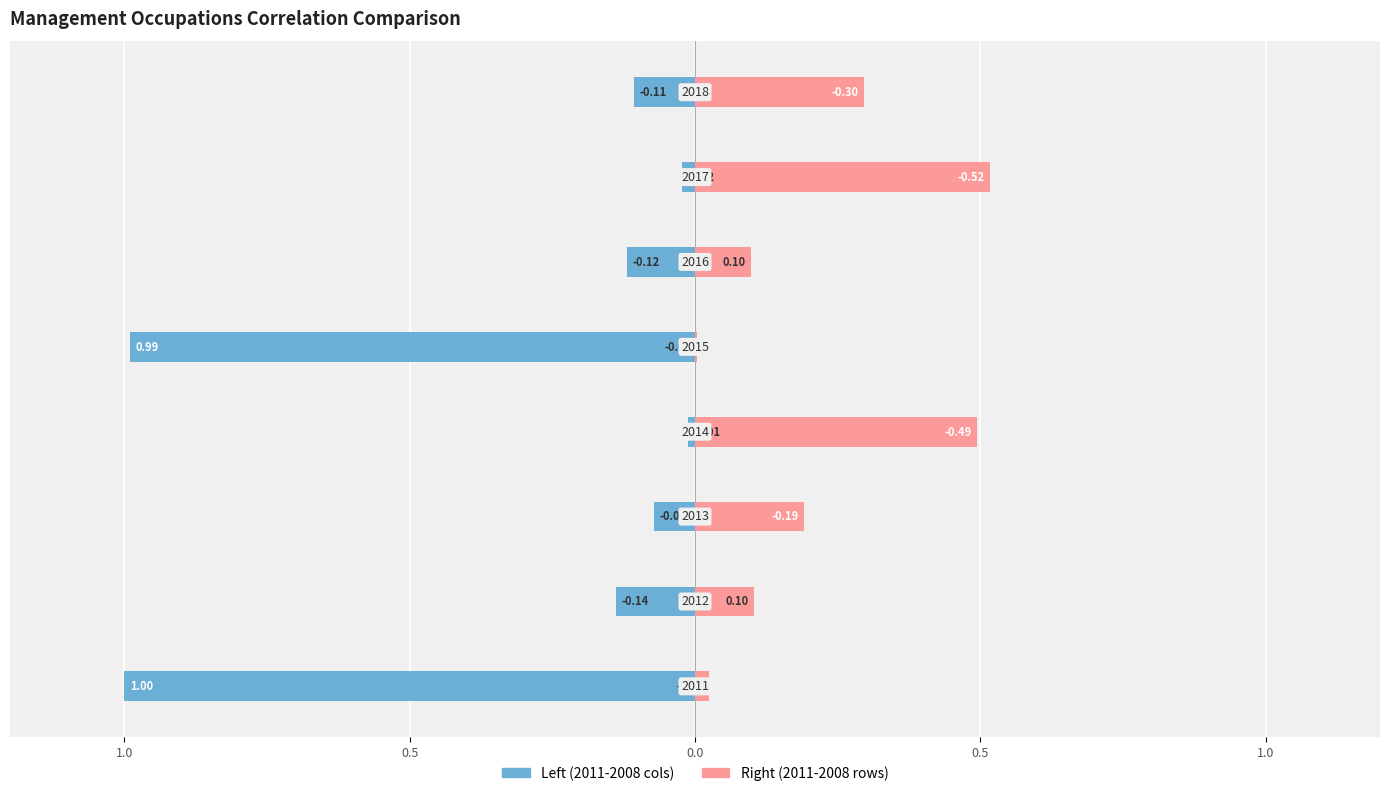

What is the sum of all Right (2011-2008 rows) values?

-1.3